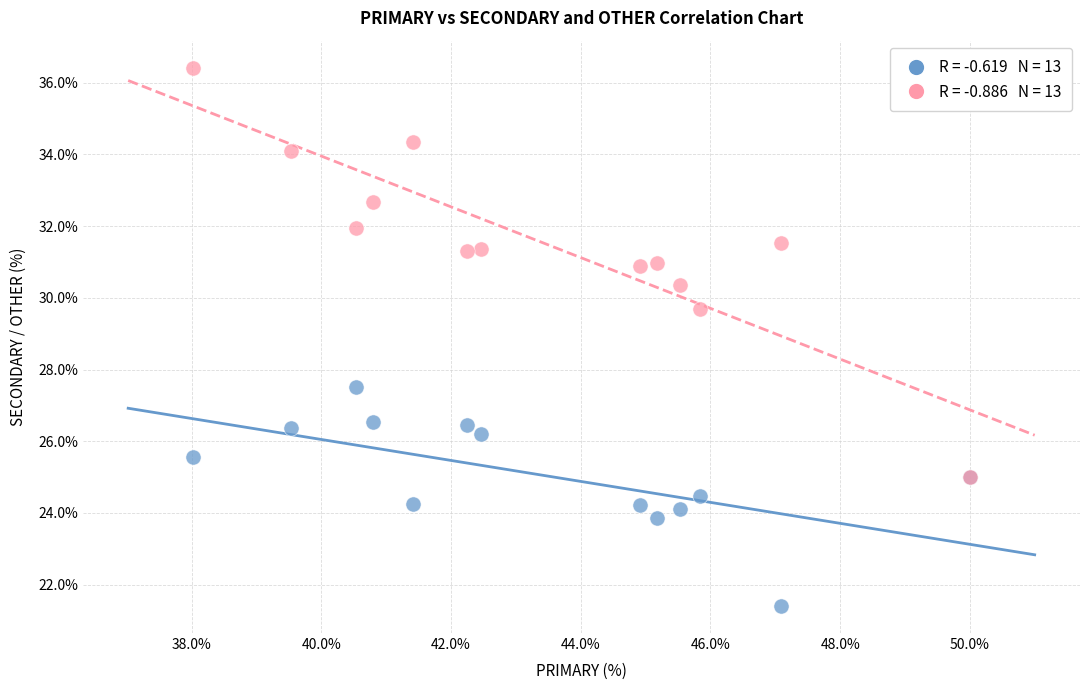

Across all series, what Y value is closest to 28?

27.5